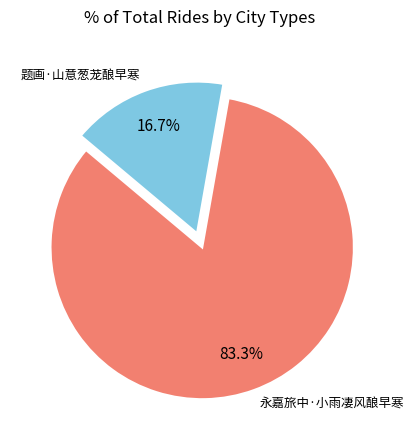

Does any single category account for the majority?

Yes